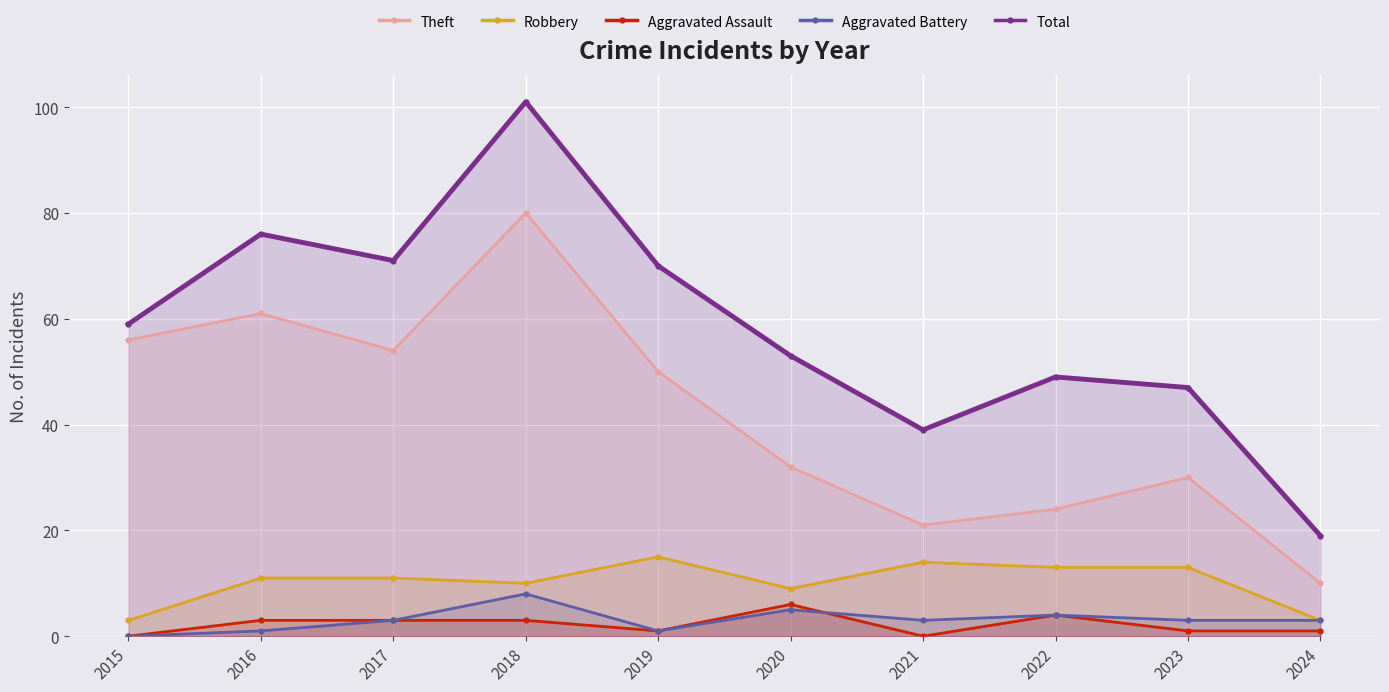

How many lines are shown in the chart?

5